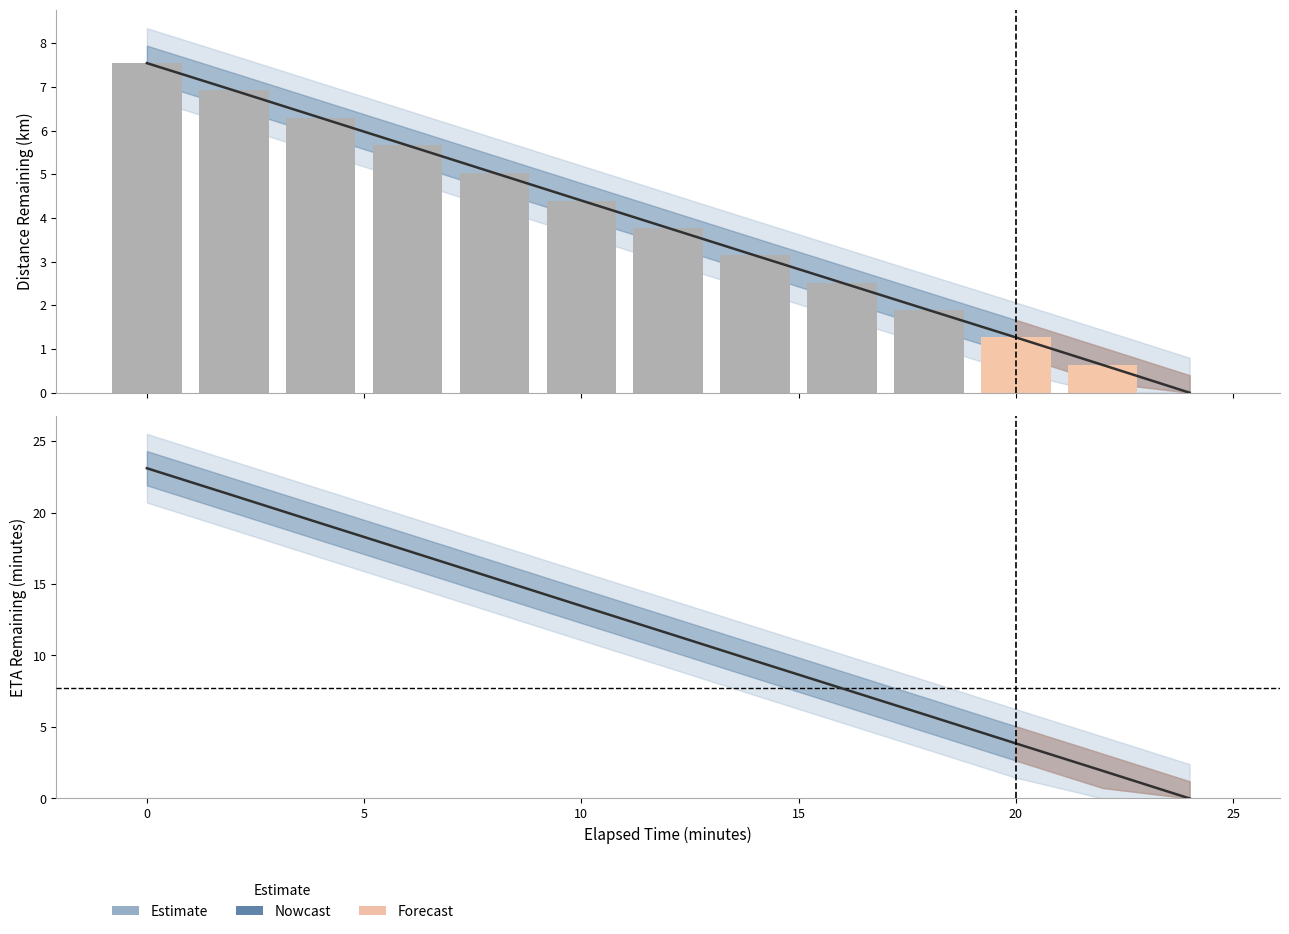

List the series in order of their overall mean, lowest first.

distance_remaining_km, eta_remaining_minutes